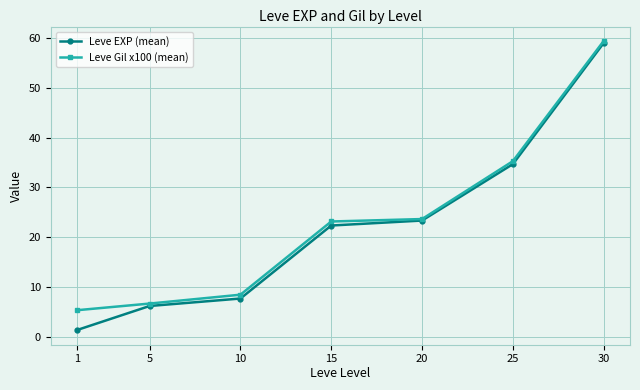

Does the chart display data point markers on the line(s)?

Yes